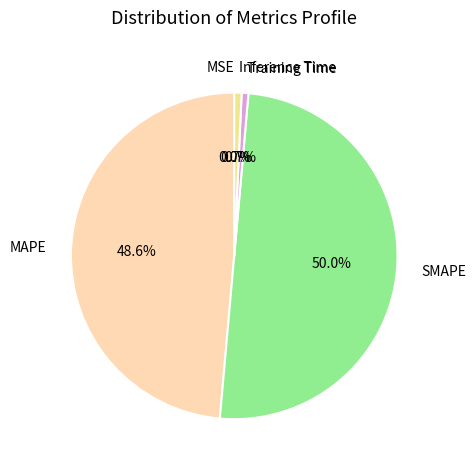

What portion of the pie excludes Inference Time?

99.3%